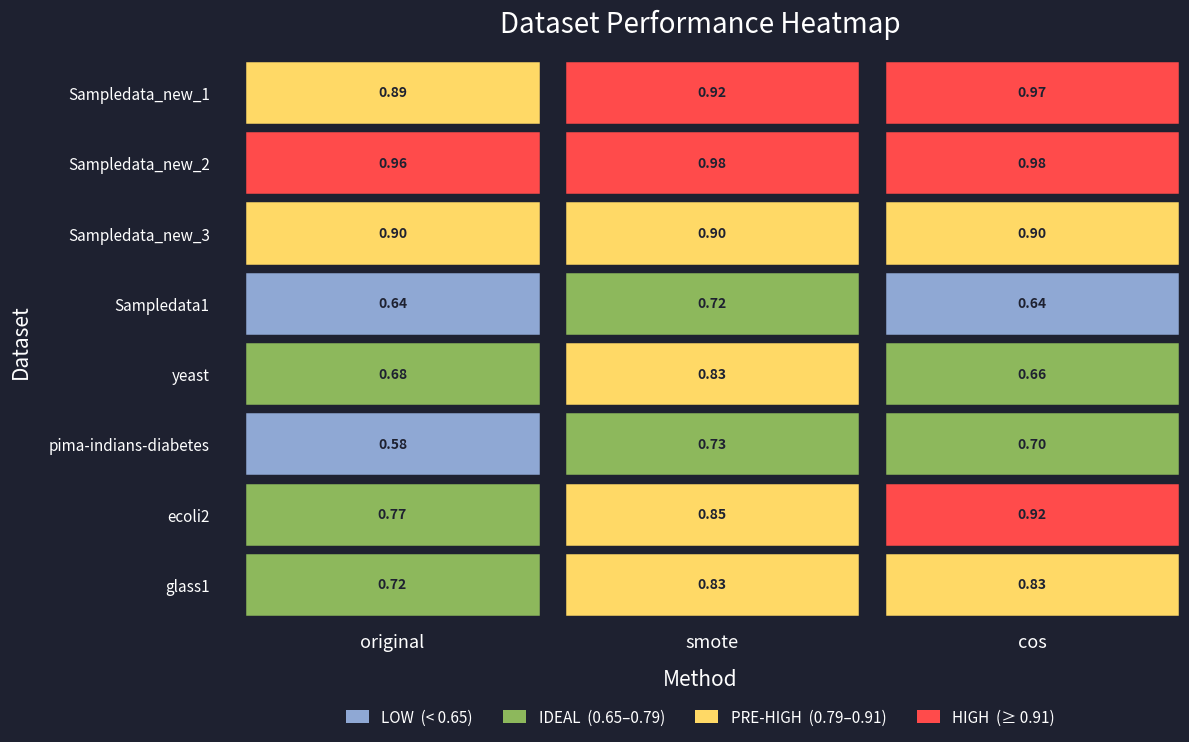

How many data points does each series have?

3